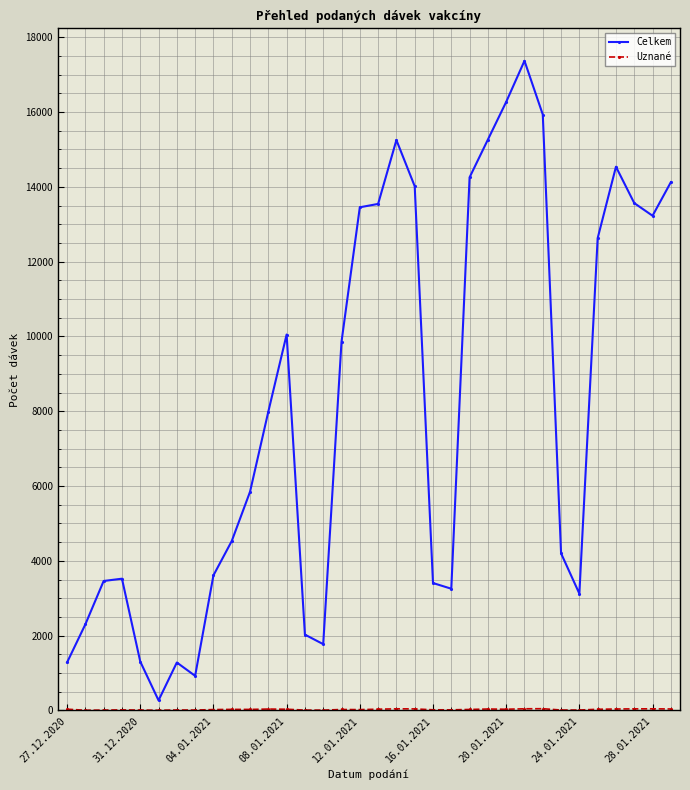

Does the chart display data point markers on the line(s)?

Yes